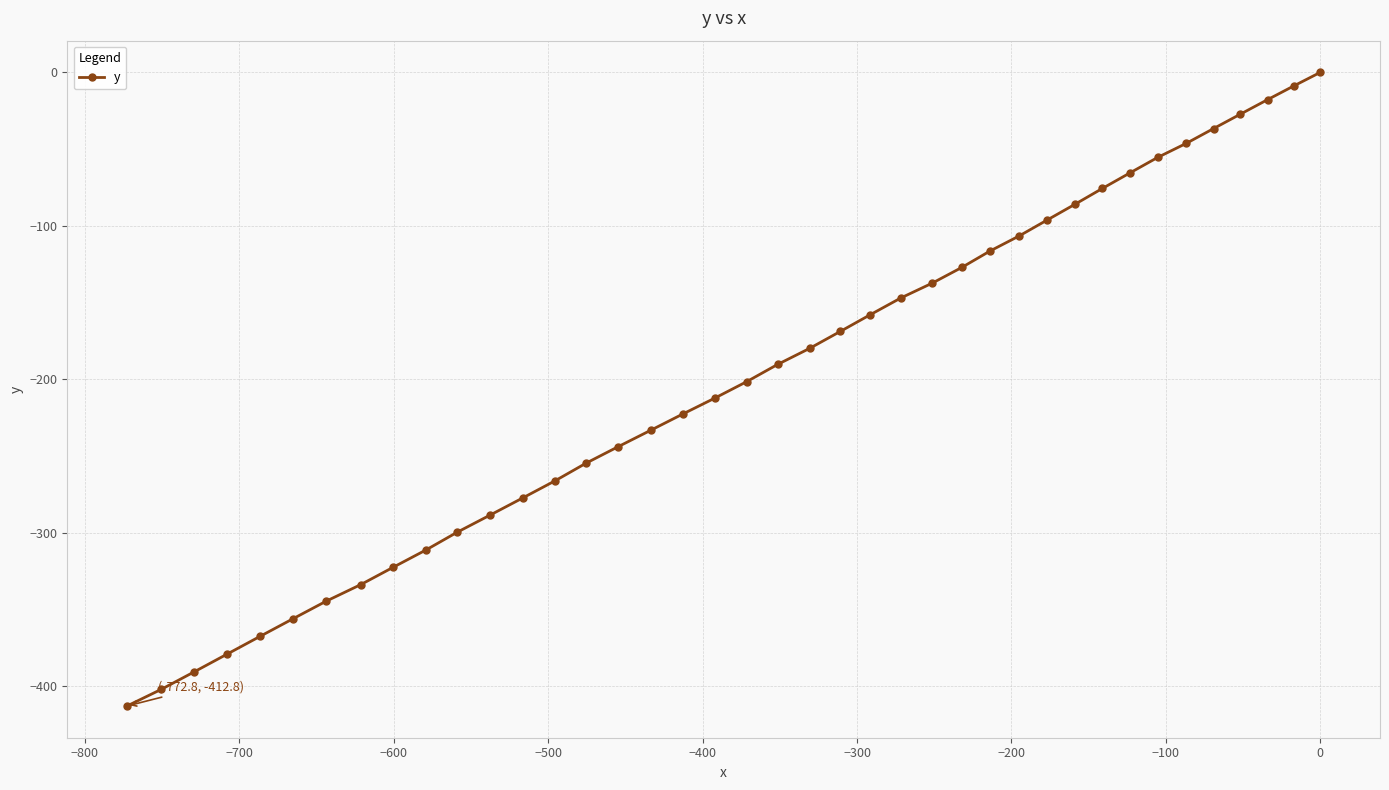

Reading left to right, extract all data points from this chart.

-412.8	-401.9	-390.5	-378.9	-367.3	-355.8	-344.5	-333.7	-322.3	-311.1	-299.6	-288.5	-277.3	-266.1	-254.6	-243.8	-233.2	-222.6	-212.2	-201.4	-190.3	-179.8	-168.8	-157.8	-147.0	-137.3	-127.1	-116.5	-106.5	-96.2	-86.0	-75.6	-65.4	-55.4	-46.2	-36.6	-27.2	-17.8	-8.8	0.0